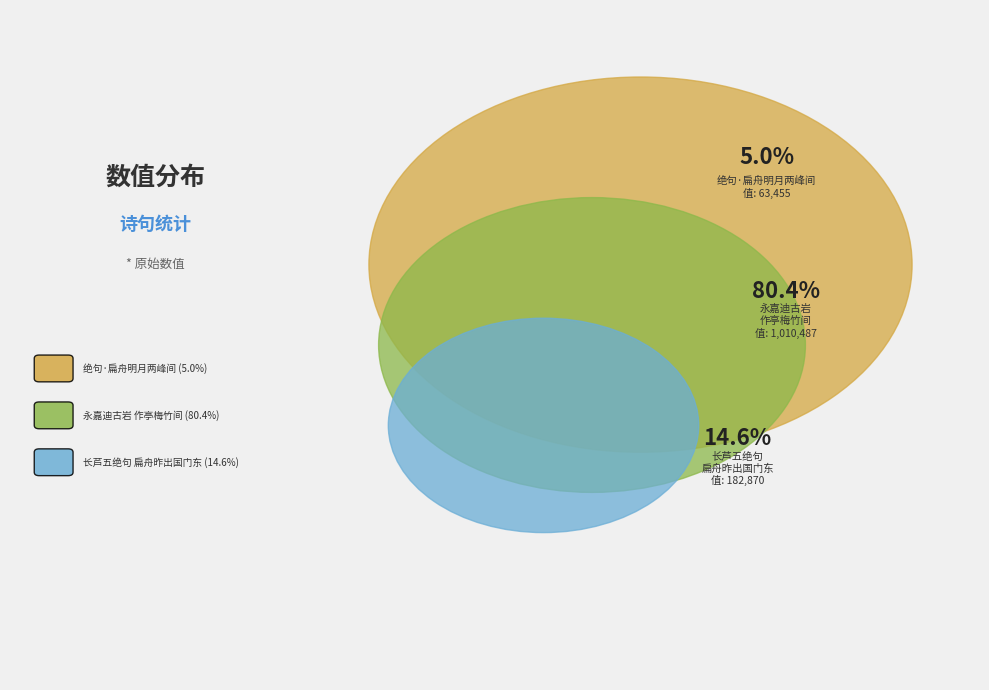

What is the smallest slice in the pie chart?

绝句·扁舟明月两峰间